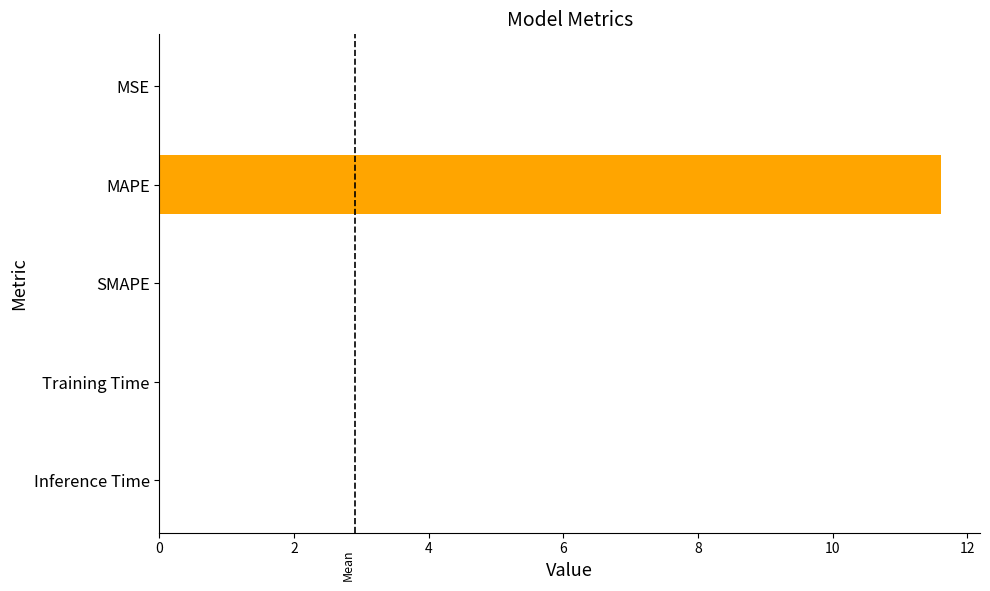

The chart shows a value of 0.0 at Inference Time. True or false?

True